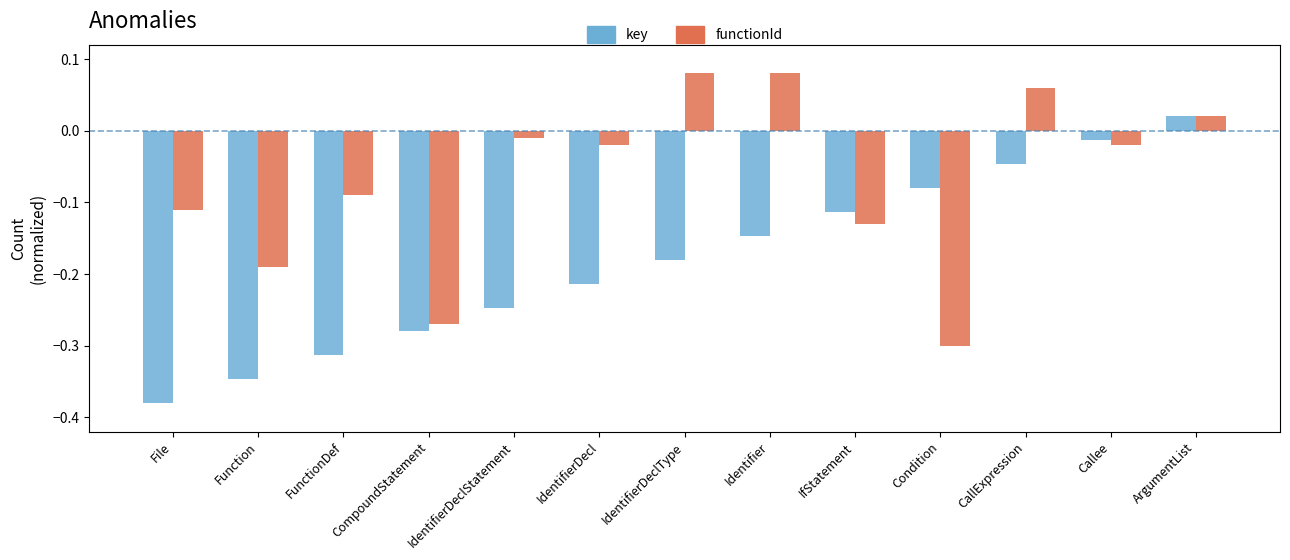

What is the difference between the maximum and minimum values in the functionId series?

0.4